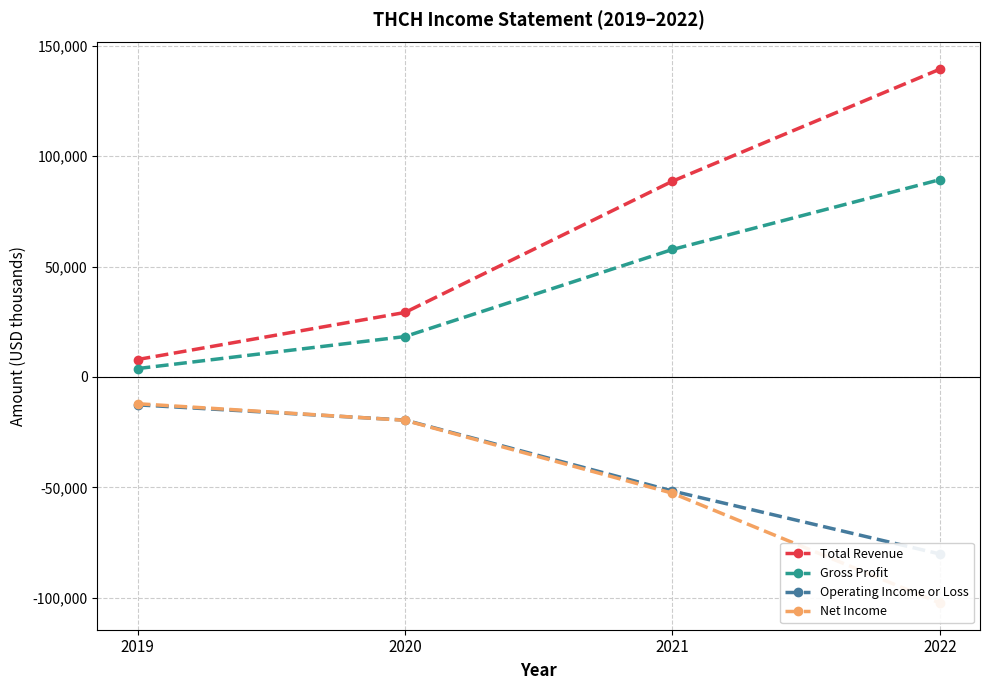

What is the difference between the Total Revenue values at 2022 and 2020?

110100